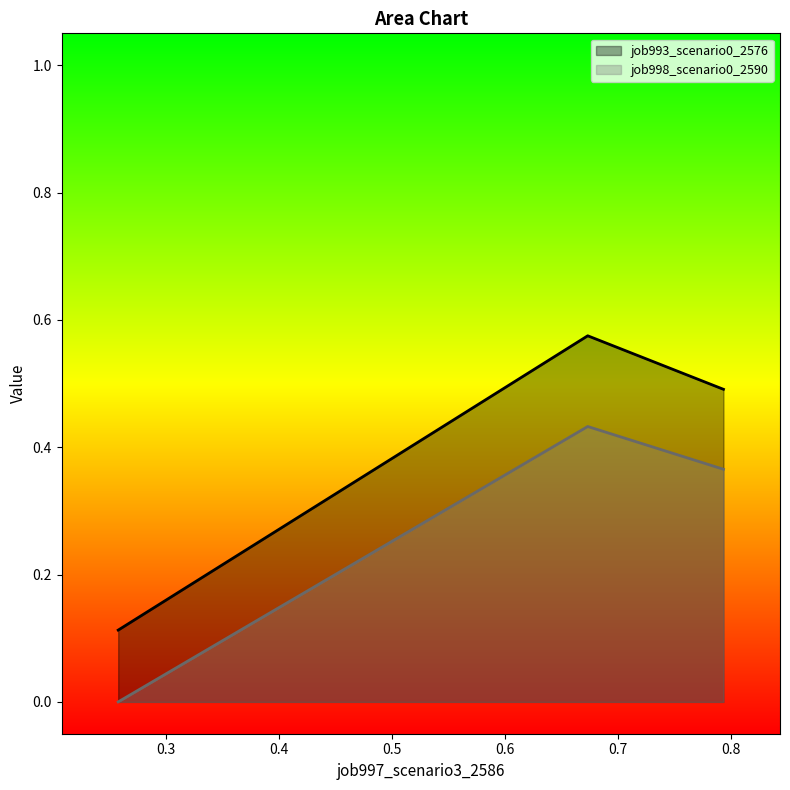

Which series has the widest spread of values?

job993_scenario0_2576